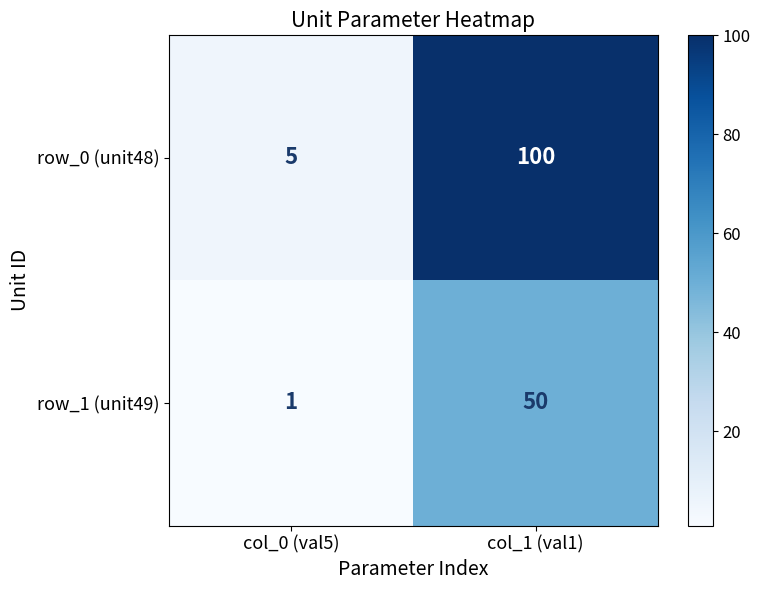

What is the average value of the row_1 (unit49) series?

26